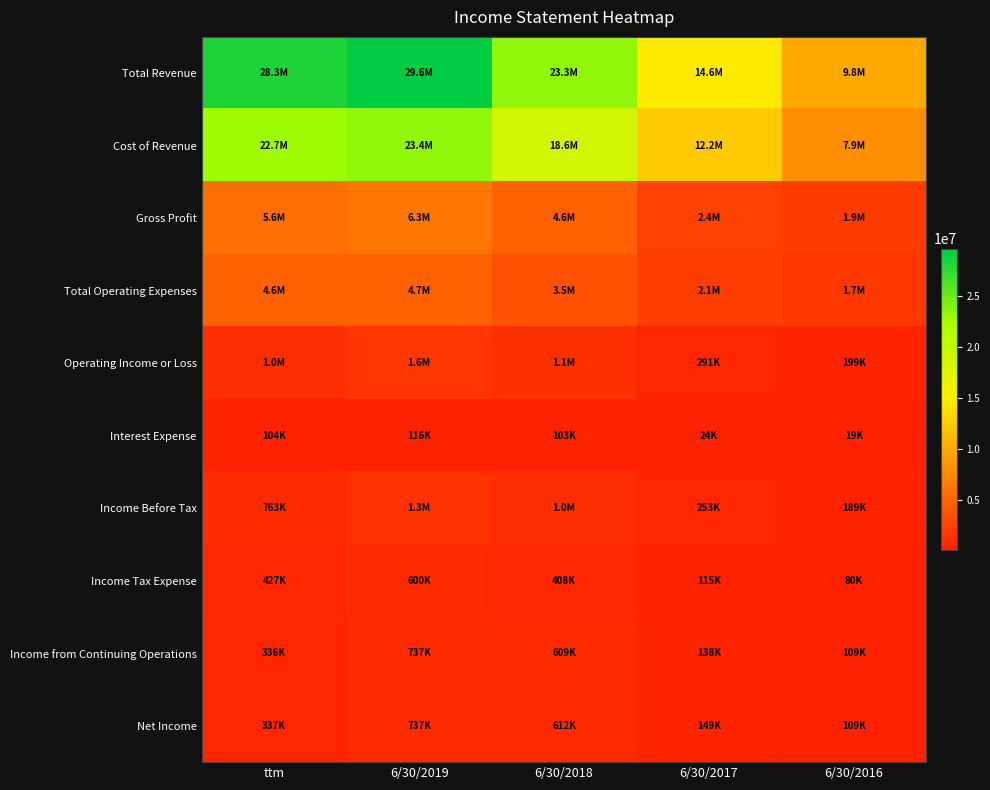

Which series has the widest spread of values?

Total Revenue